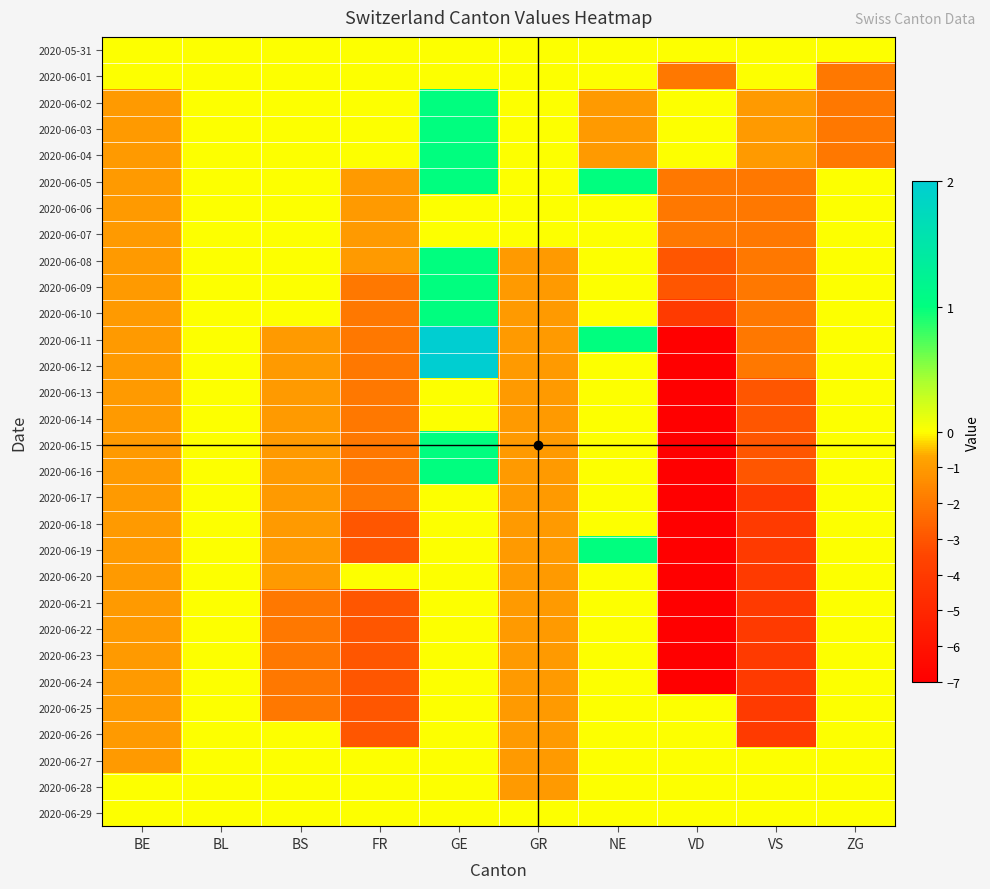

Which category has the highest value across all series?

GE